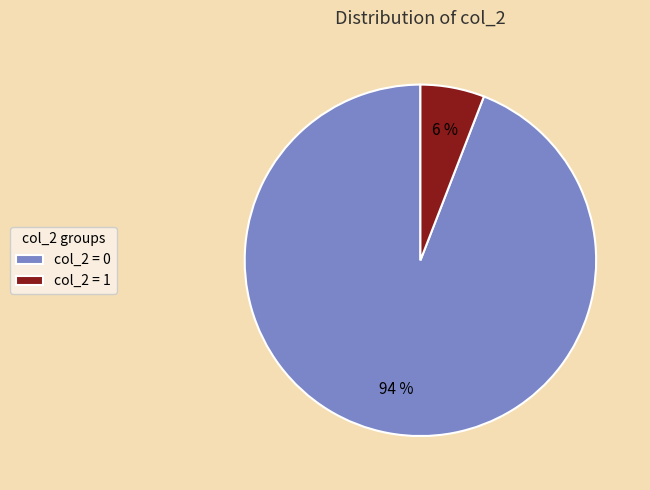

Count the number of slices in the pie.

2